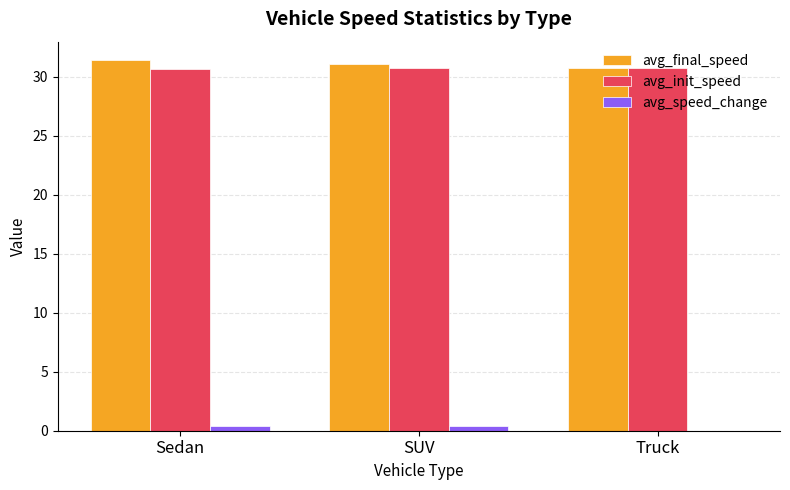

What is the spread (max minus min) of values at SUV?

30.6